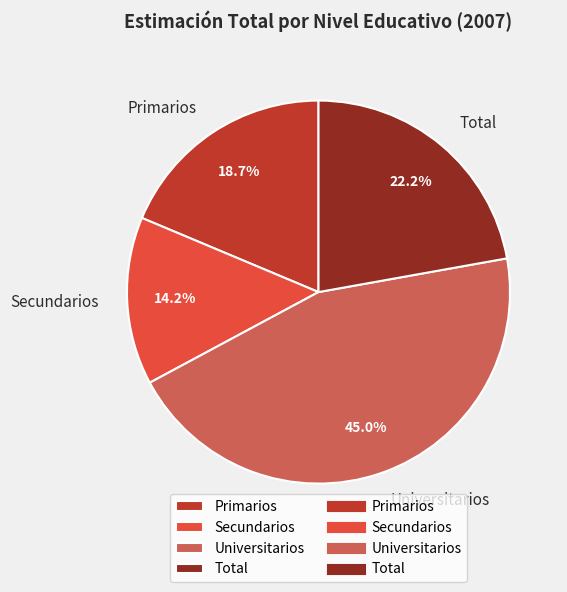

The Universitarios slice represents 57% of the pie. True or false?

False